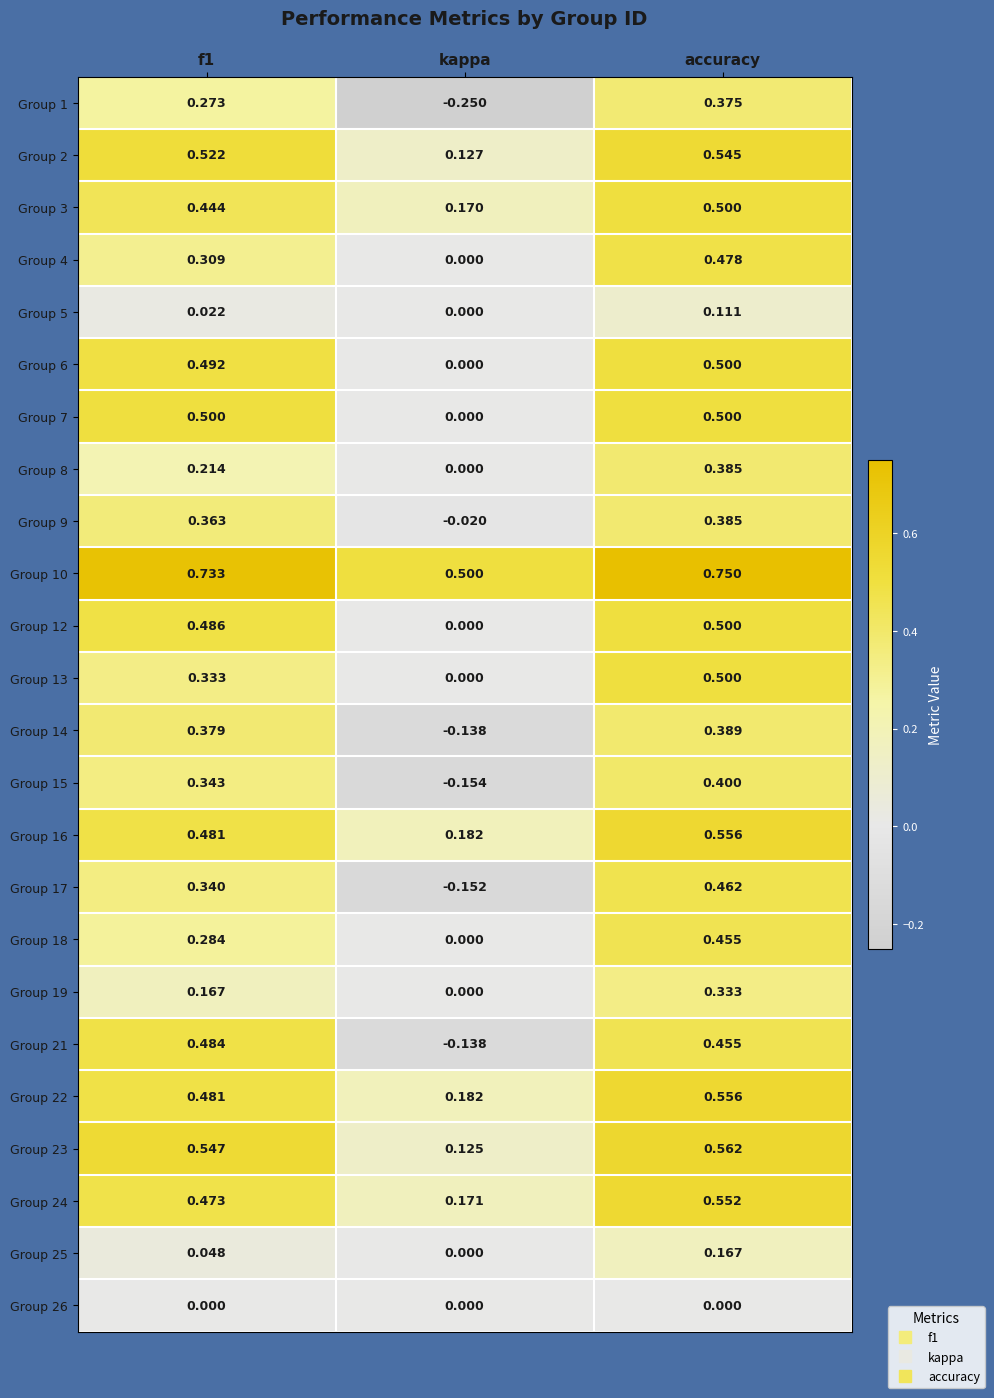

At which label is Group 9 closest to 0?

kappa